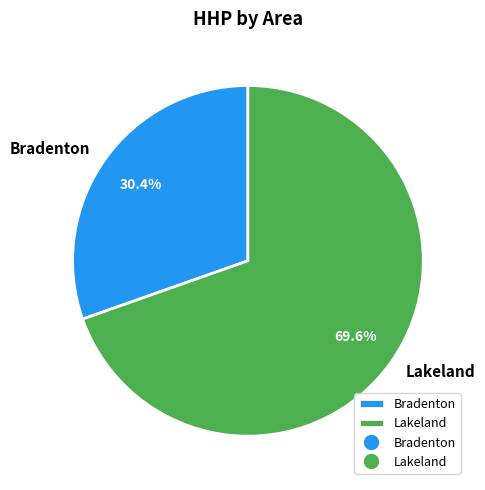

To the nearest percent, what is the difference between the largest and smallest slice percentages?

39%